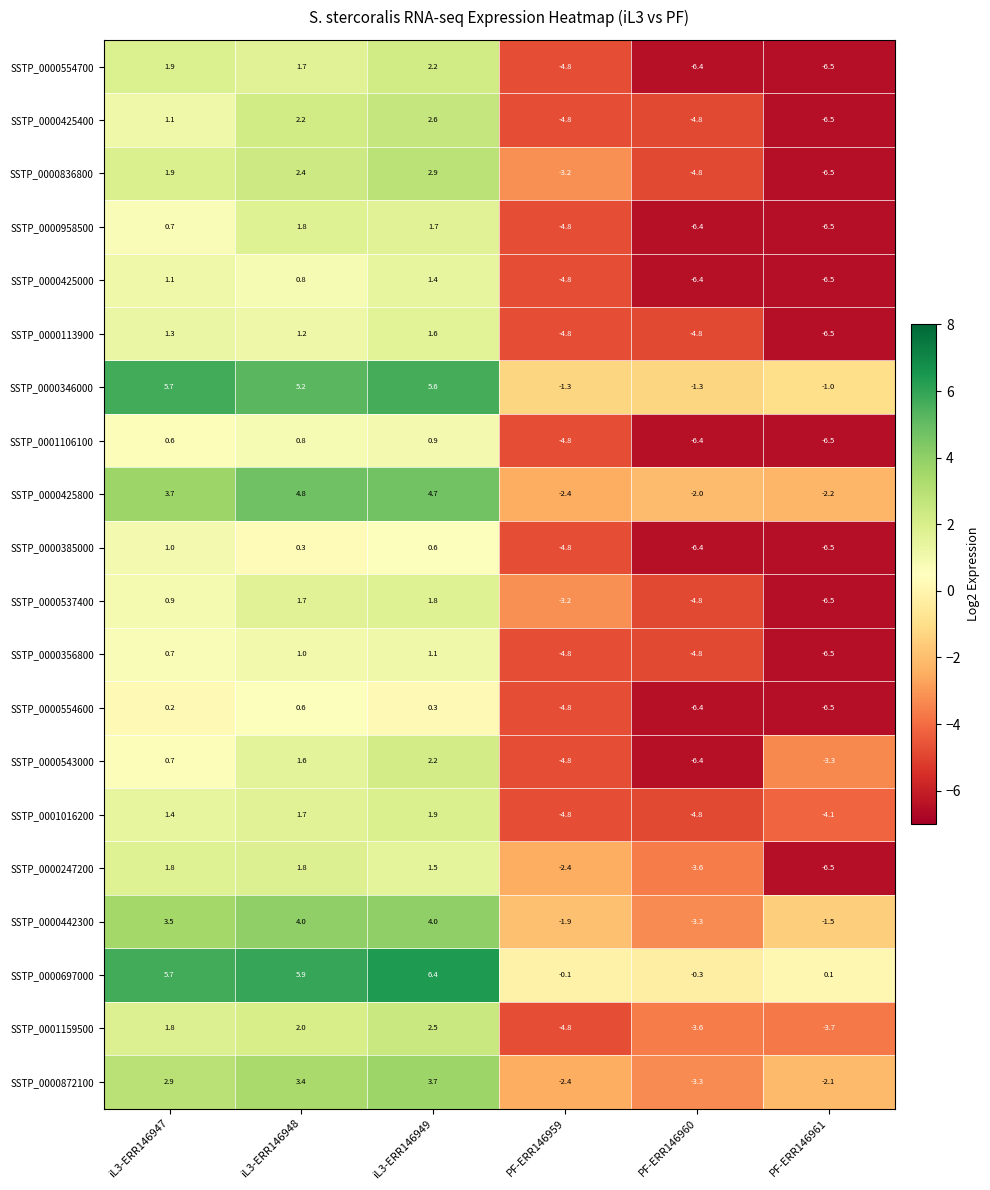

At which category is the sum across all series the highest?

iL3-ERR146949